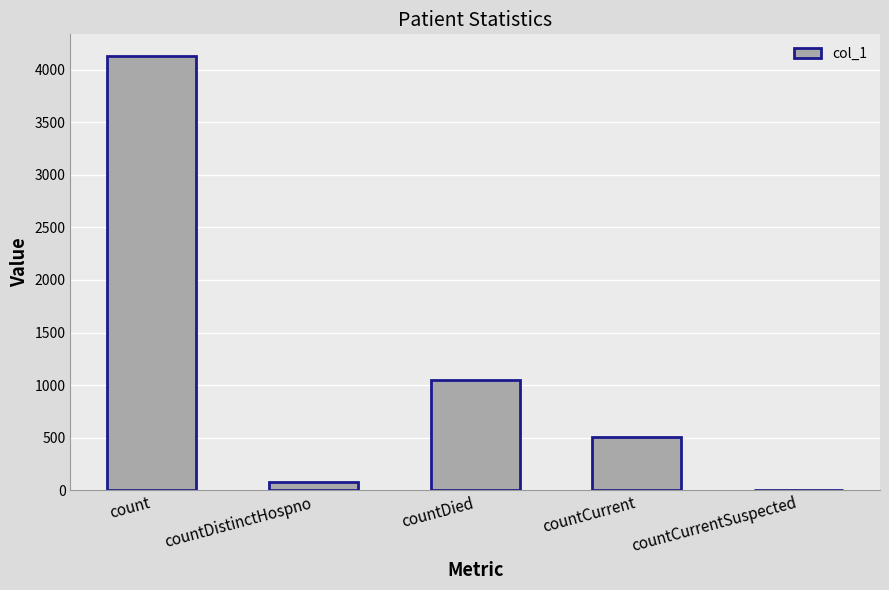

What is the sum of all values?

5759